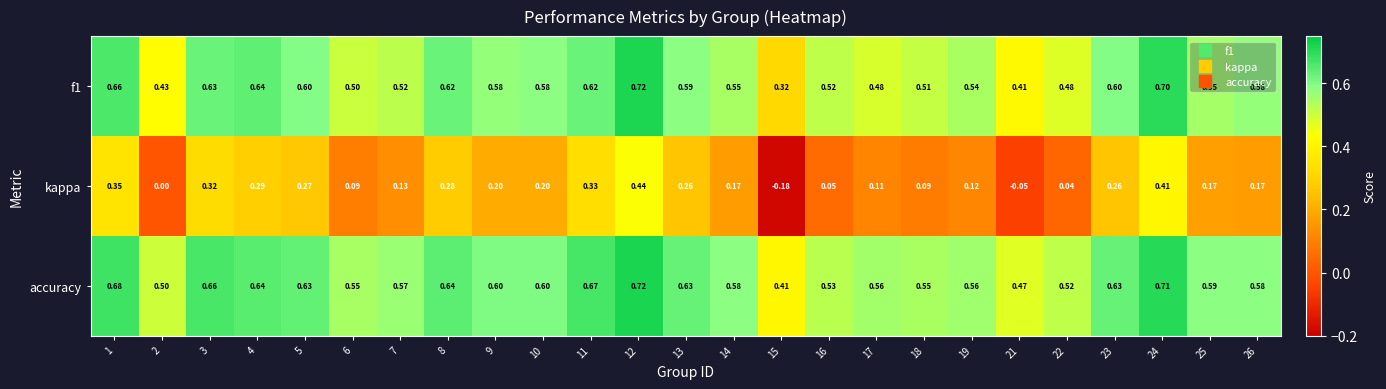

Which series has the largest total across all categories?

accuracy